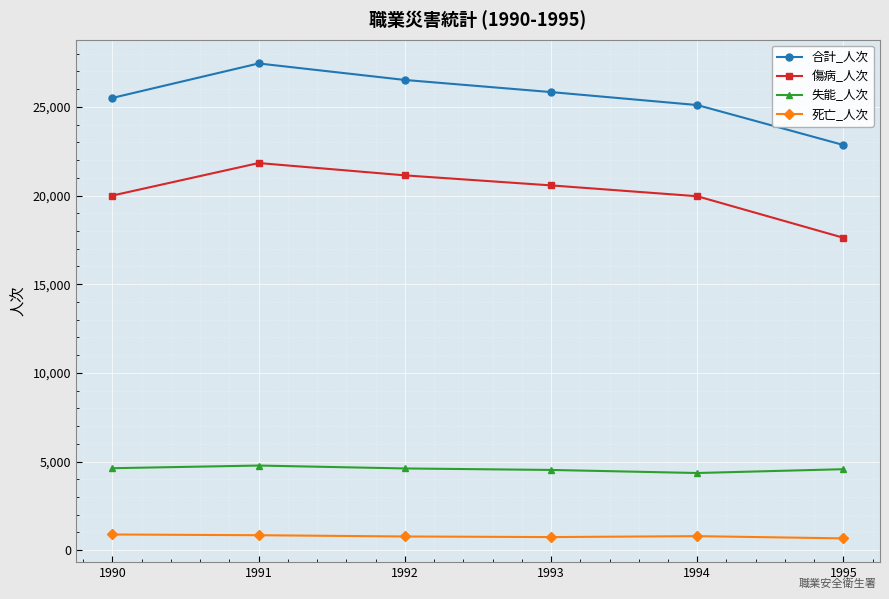

What is the highest value of the 失能_人次 series?

4772